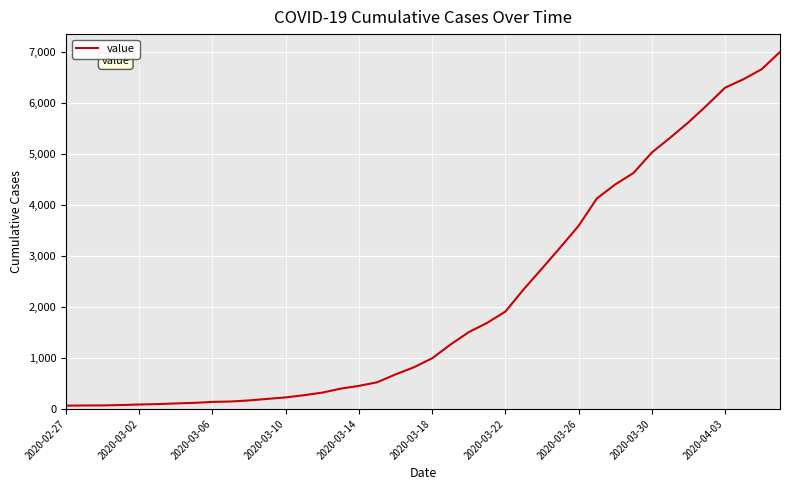

What is the difference between the maximum and minimum values?

6931